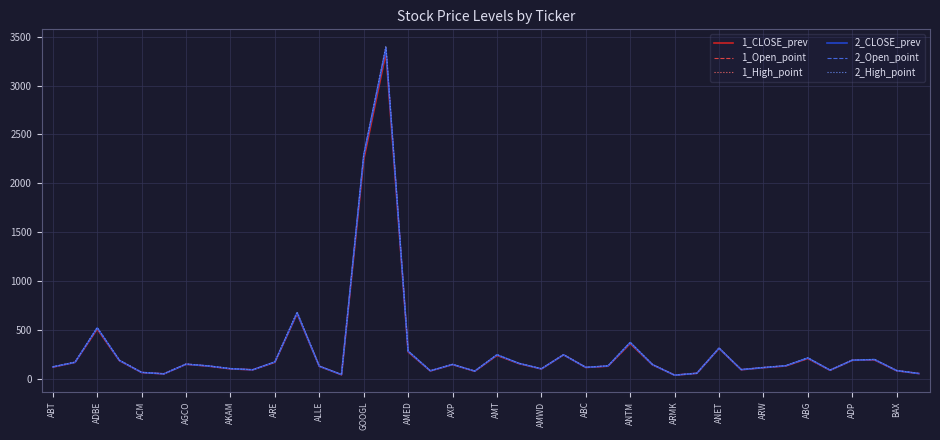

What is the maximum value shown in the chart?

3406.8